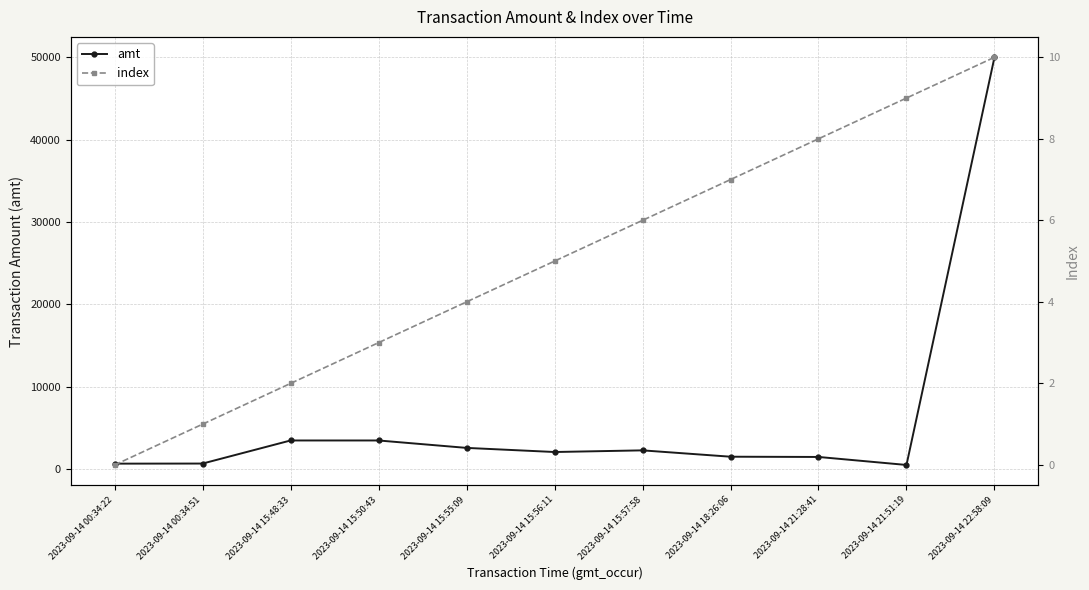

What value does the amt series have at 2023-09-14 15:50:43, to the nearest 50?

3500